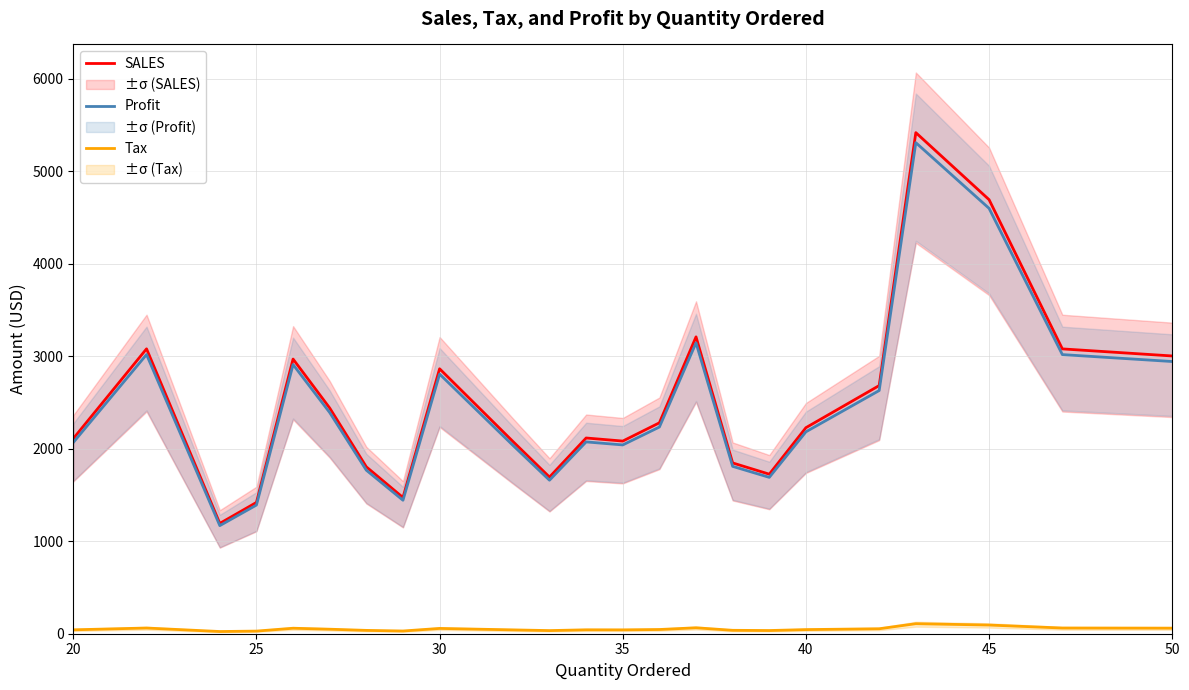

The value of Profit at 30 is 2807.1. True or false?

True